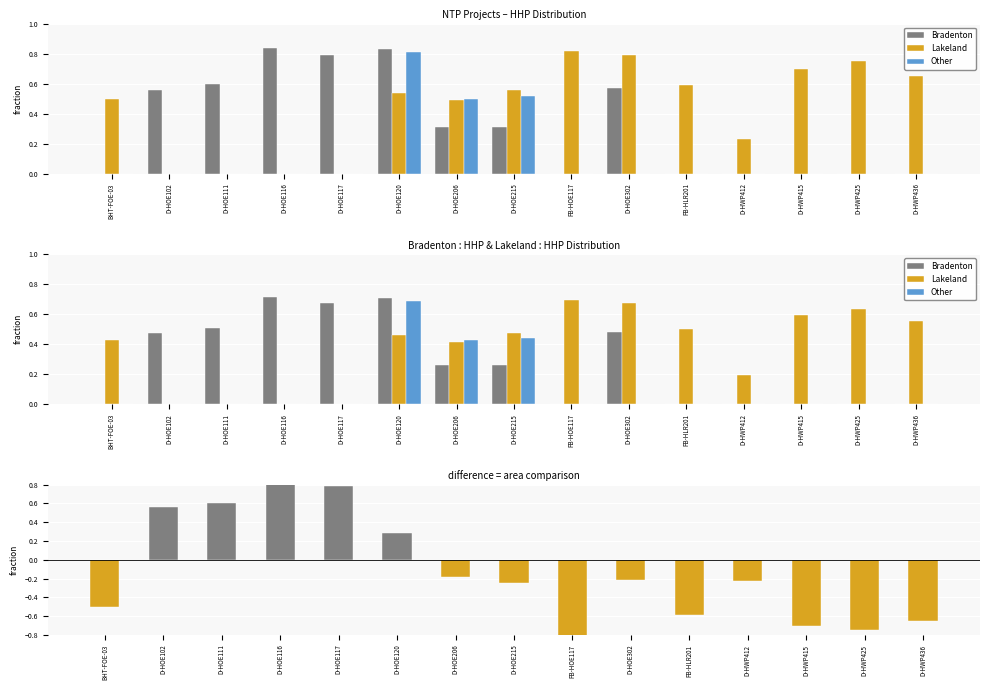

What is the spread (max minus min) of values at D-HOE111?

0.6